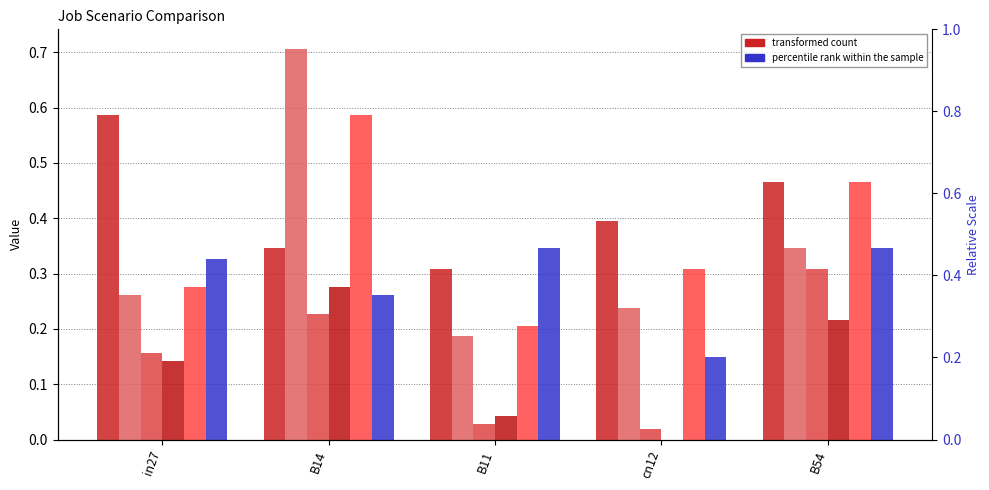

What is the label of the 5th bar from the left?

B54